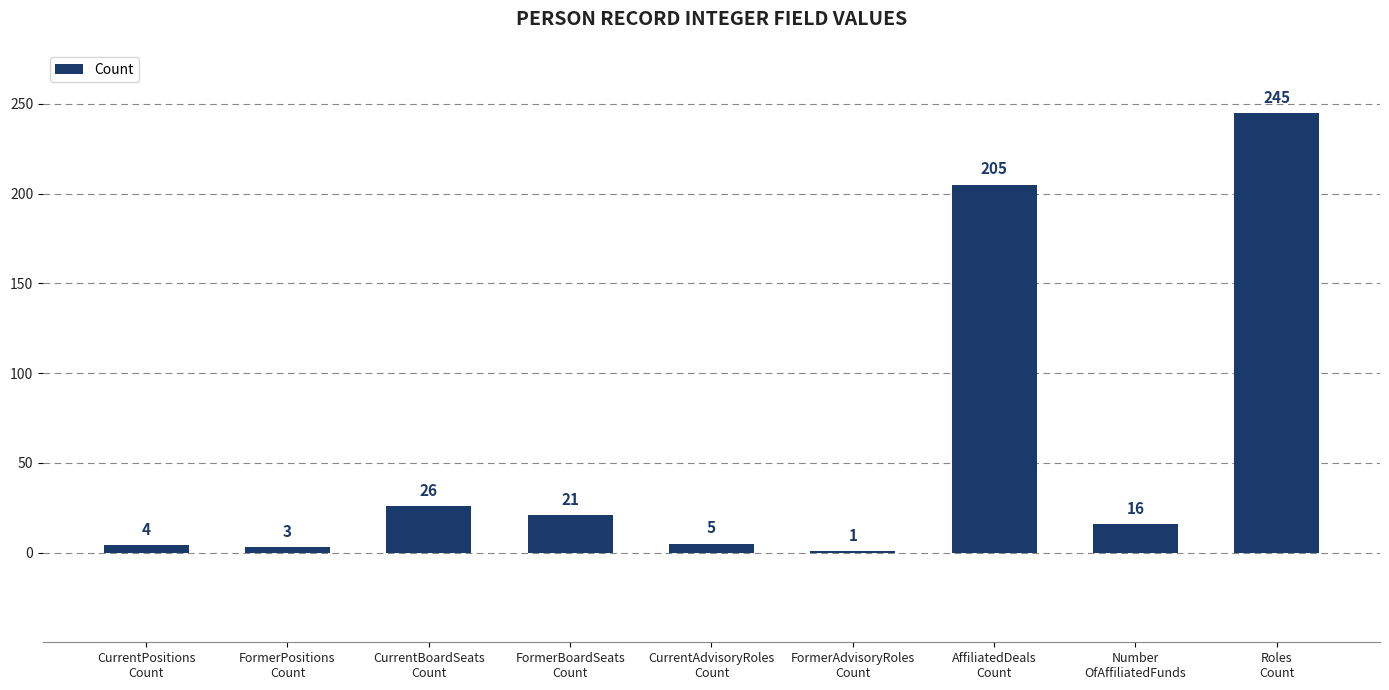

What is the change in value from FormerBoardSeats
Count to CurrentAdvisoryRoles
Count?

-16